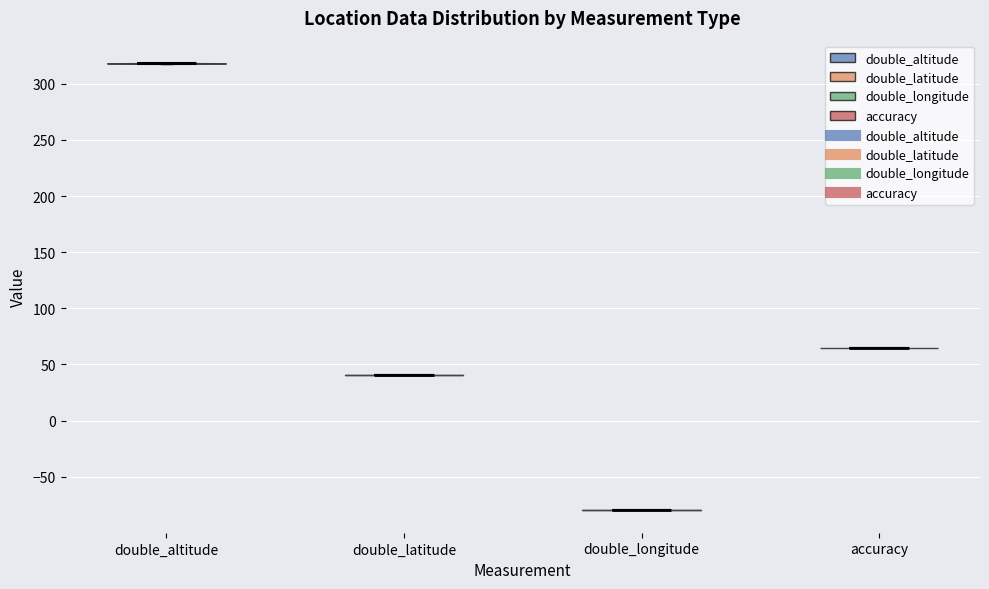

Which violin has the highest median line?

double_altitude